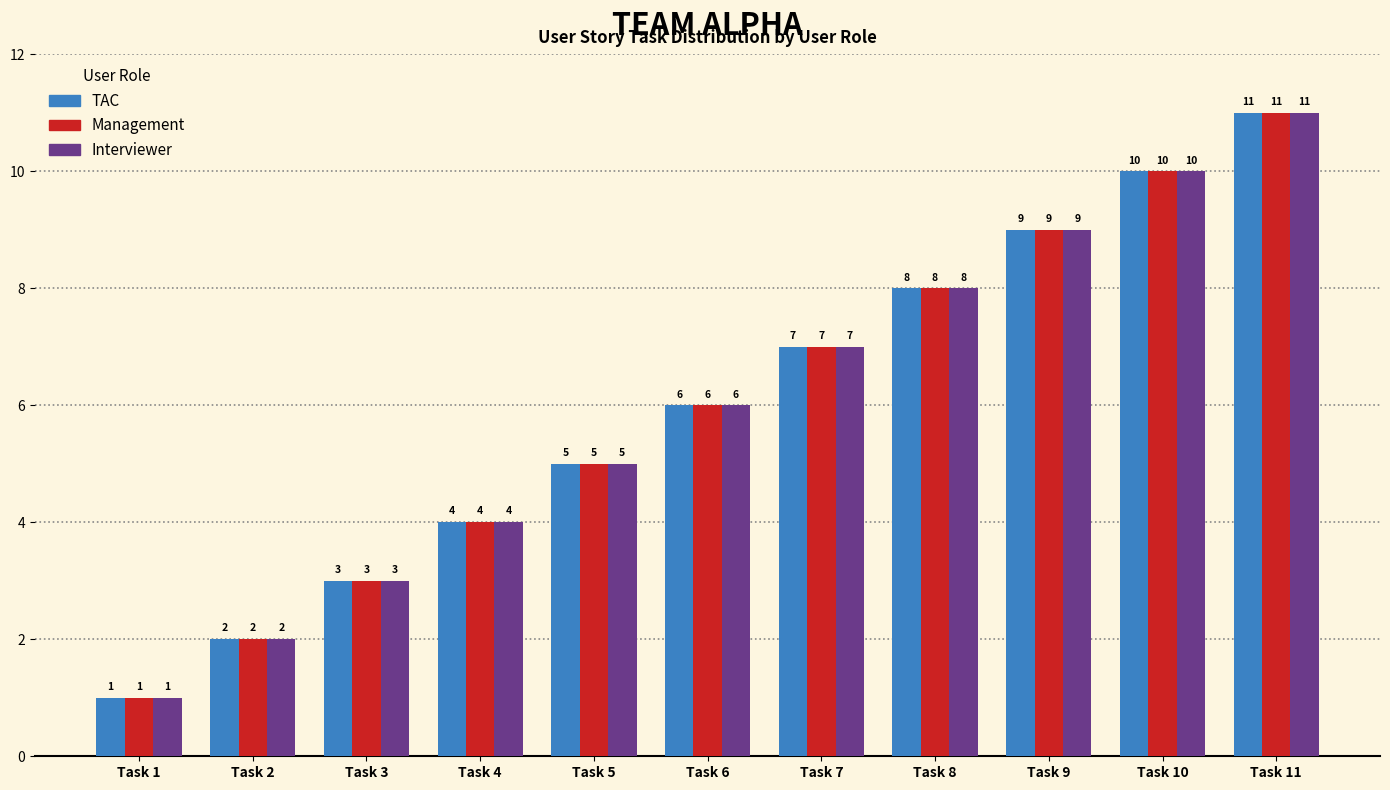

What is the difference between the Interviewer values at Task 10 and Task 3?

7